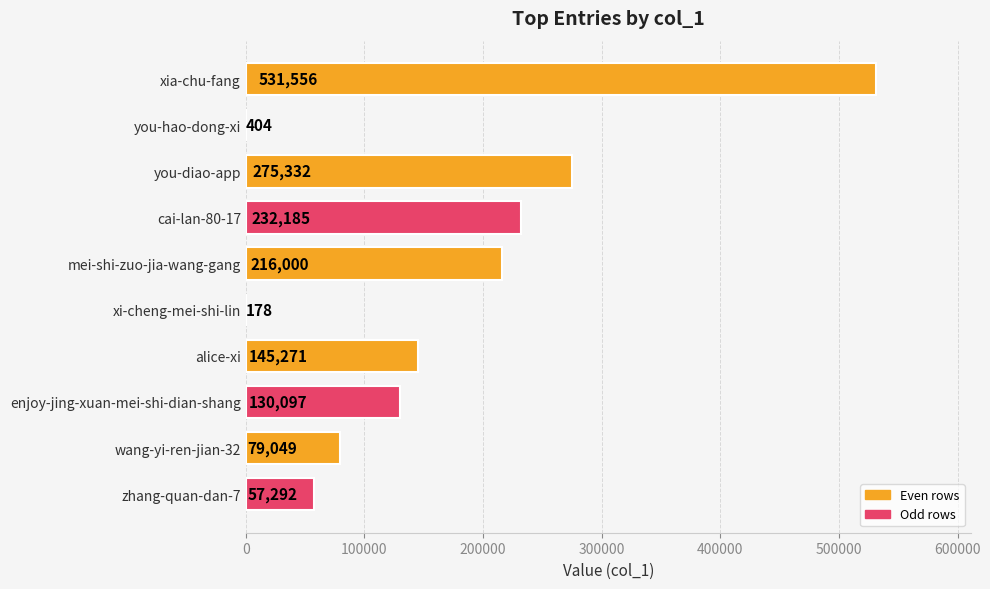

True or false: the data shows 119928 at cai-lan-80-17.

False